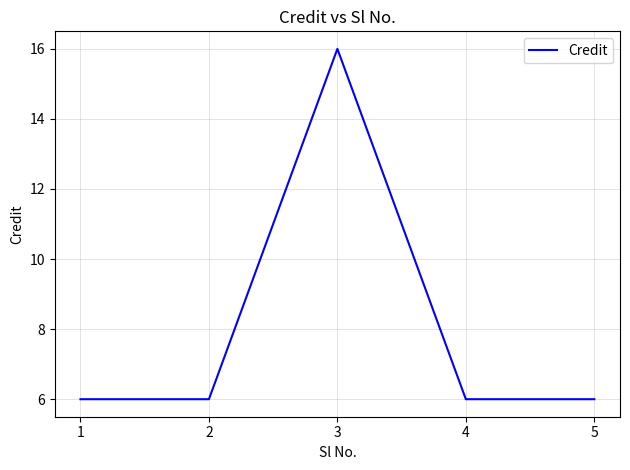

What is the sum of all values?

40